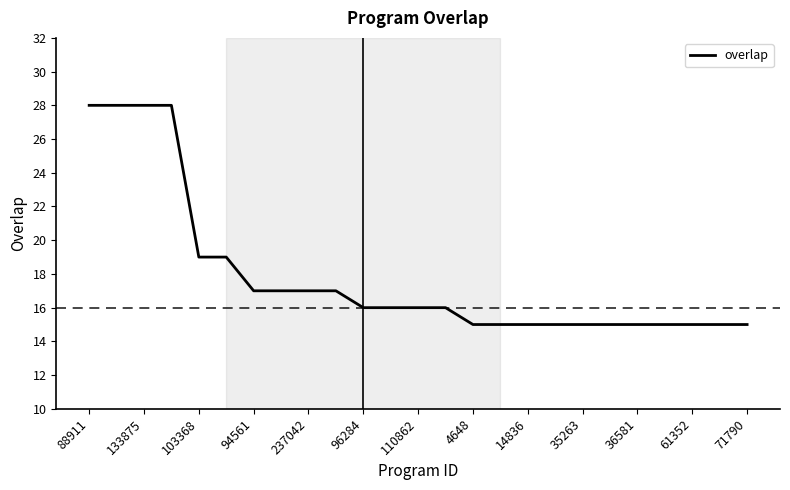

What is the smallest value displayed?

15